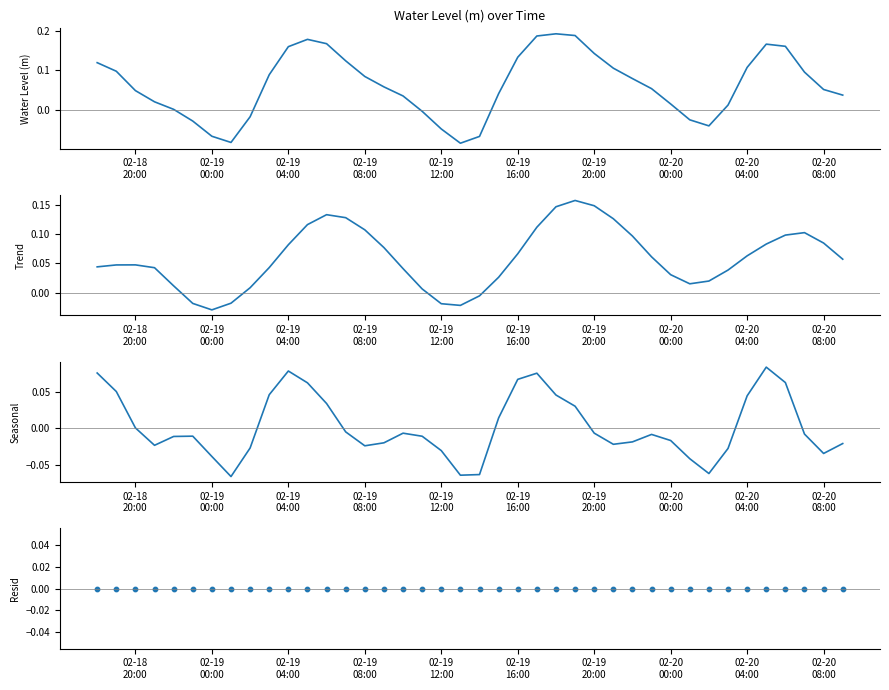

Which series contains the highest Y value?

Water Level (m)